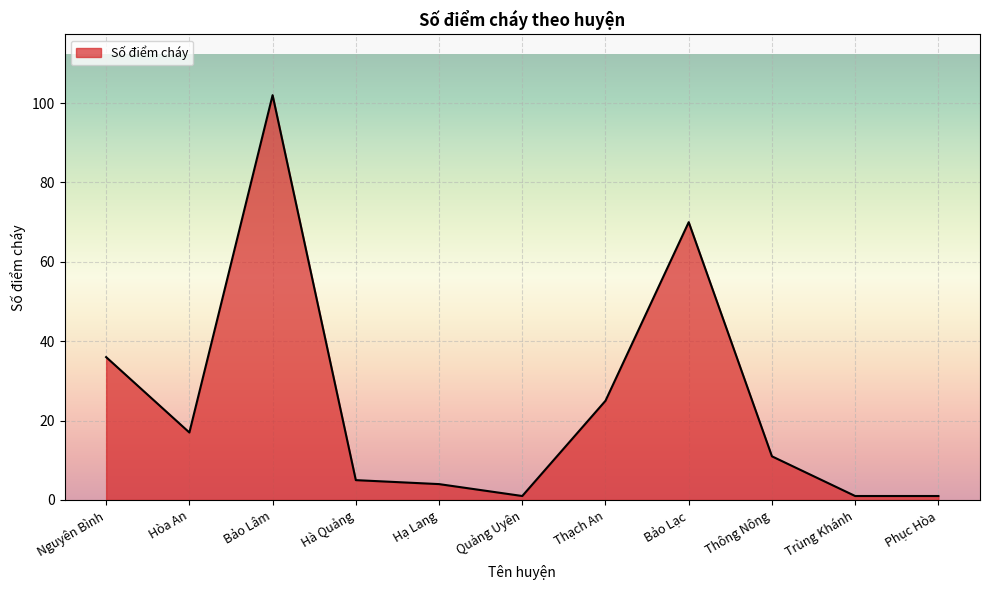

Approximately how many times larger is the value at Hòa An compared to Thông Nông?

1.5